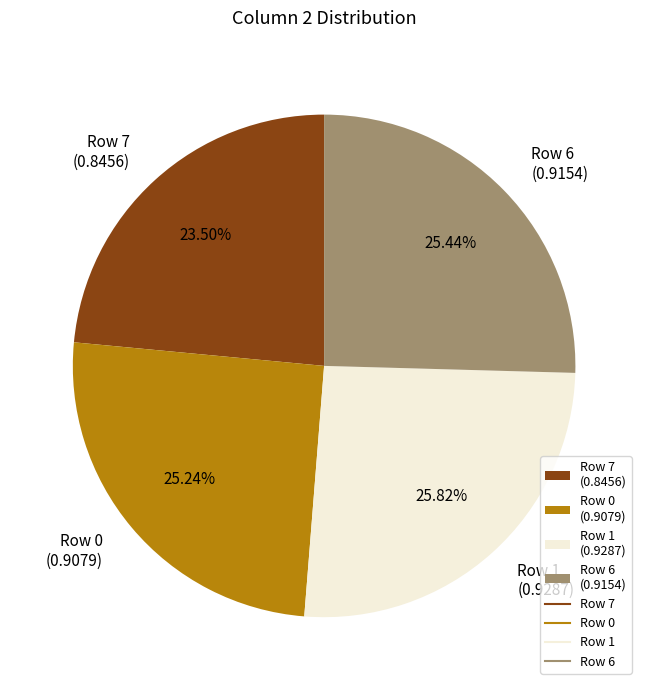

Combined, do Row 0 (0.9079) and Row 7 (0.8456) account for over 50%?

No